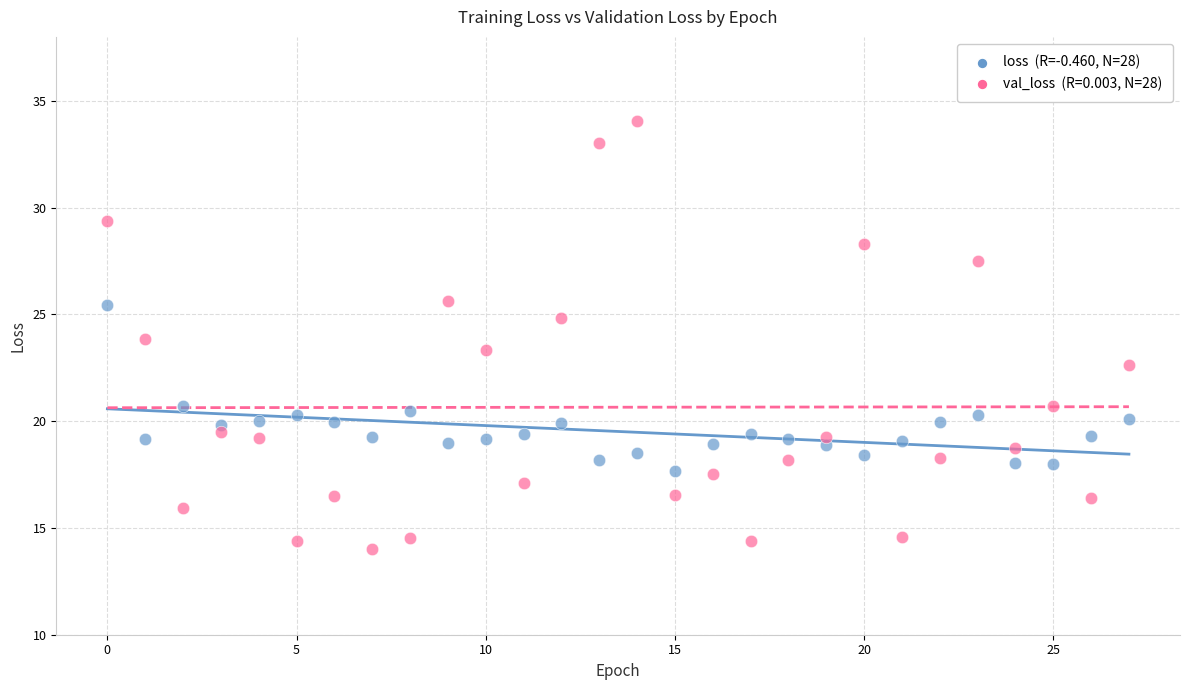

Across all data points, what is the range of Y values (max minus min)?

20.0